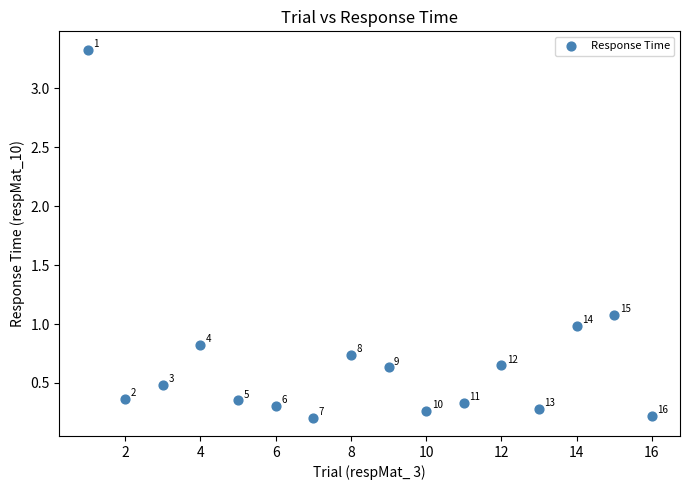

What is the range of X values (max minus min)?

15.0